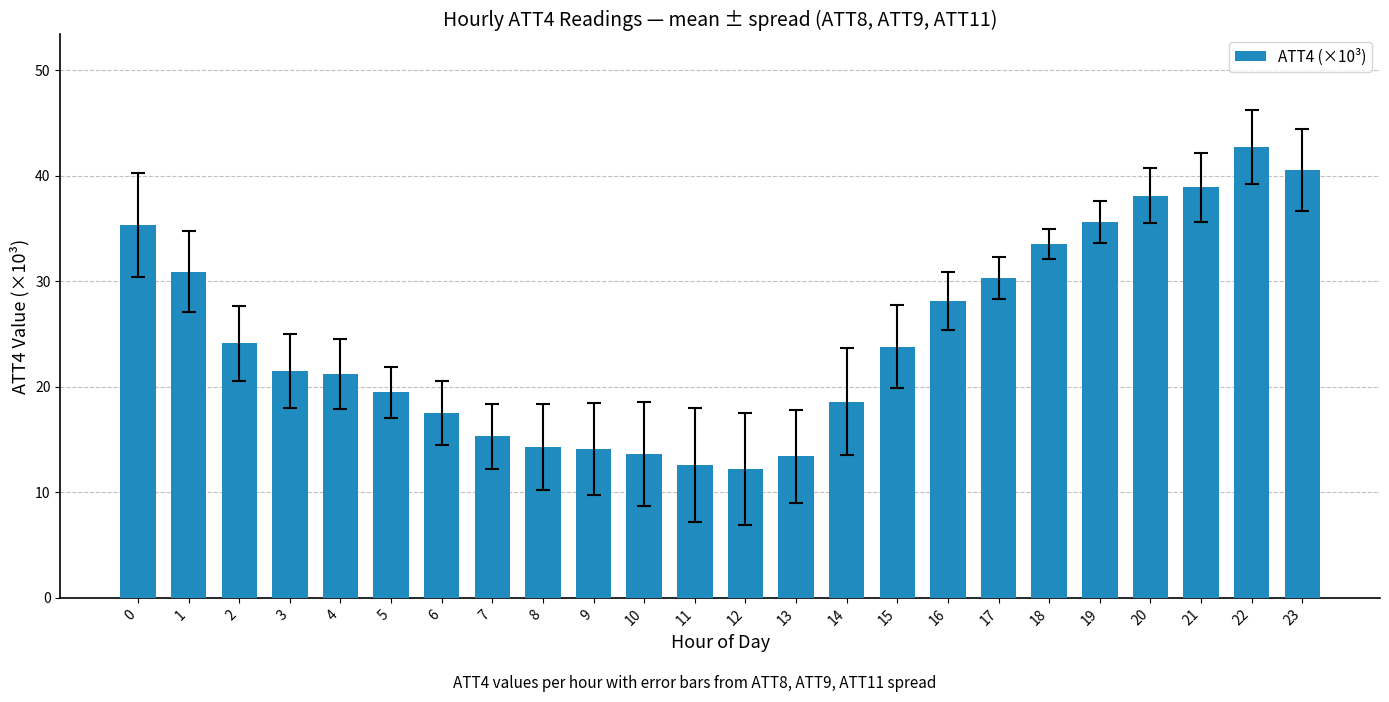

Is it true that the value at 16 is 28.1?

True